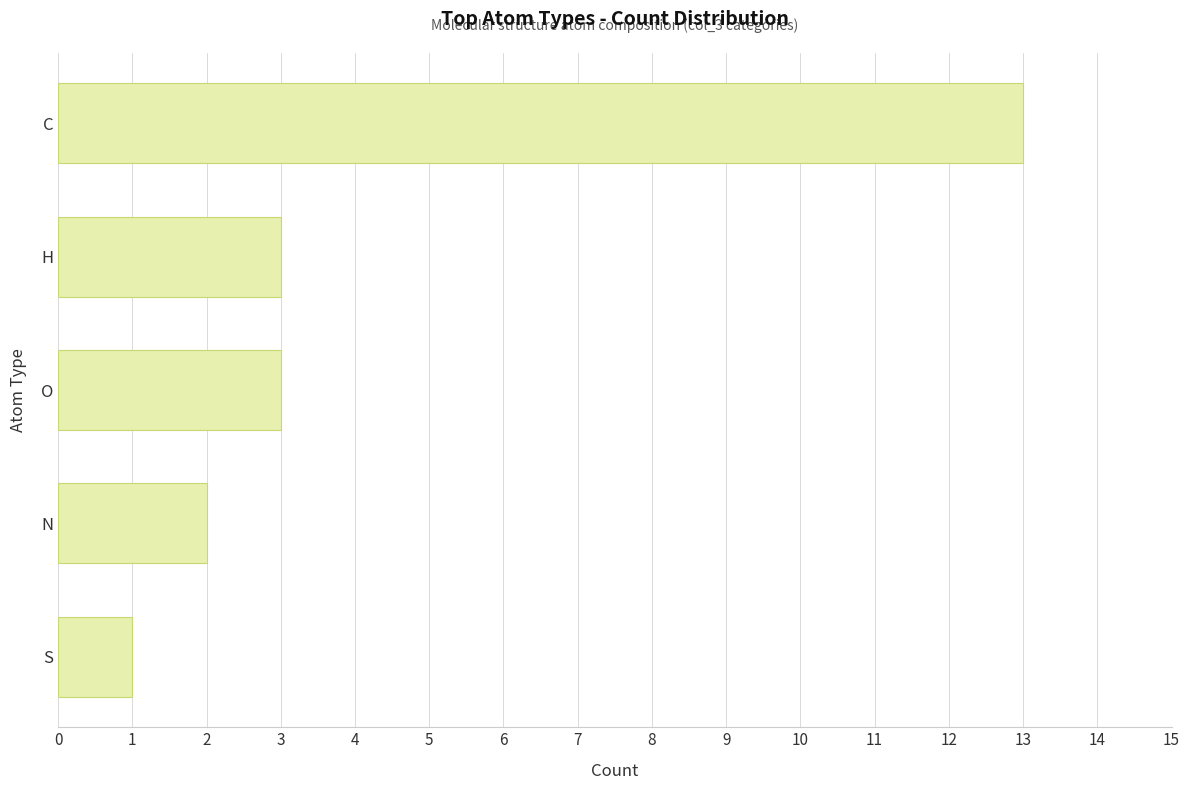

Does the chart contain stacked bars?

No